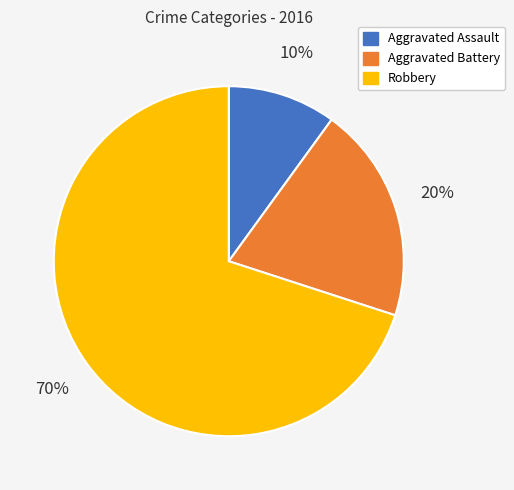

Is the sum of Aggravated Assault and Robbery greater than half?

Yes